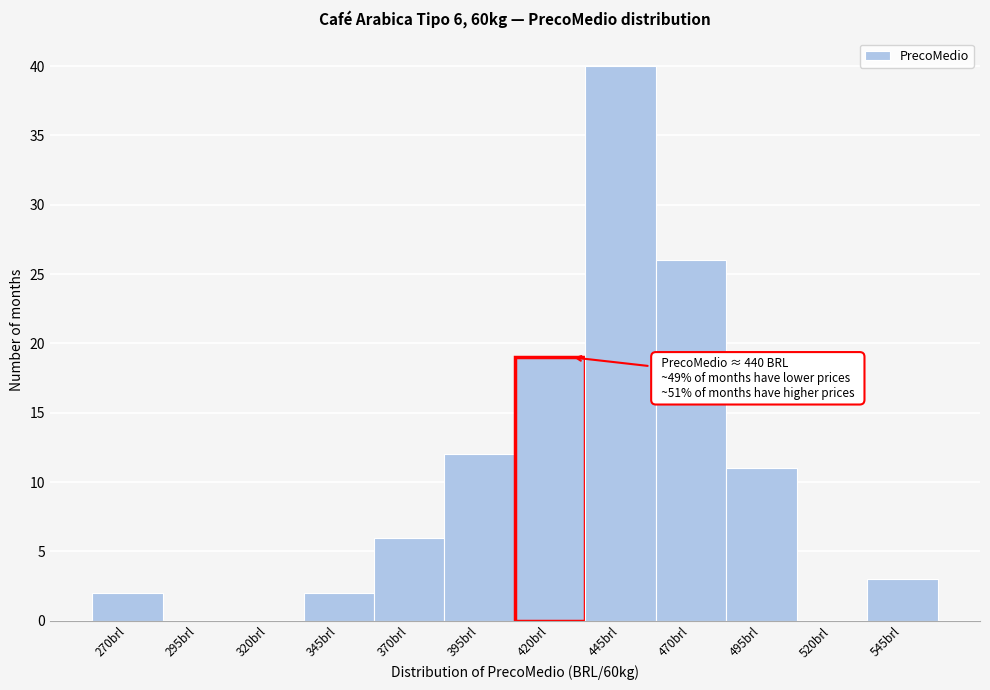

Reading left to right, list all the values displayed in this chart.

270brl=2	295brl=0	320brl=0	345brl=2	370brl=6	395brl=12	420brl=19	445brl=40	470brl=26	495brl=11	520brl=0	545brl=3